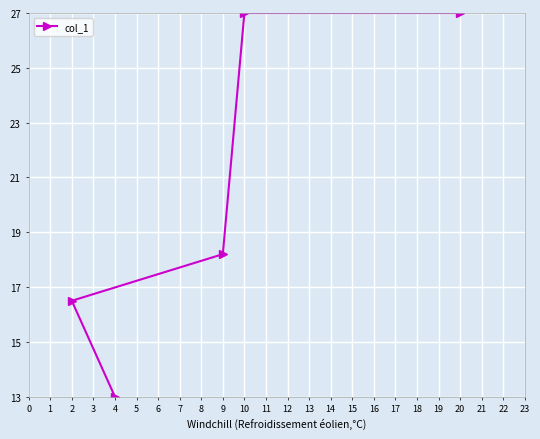

Count the number of values greater than 18.

3